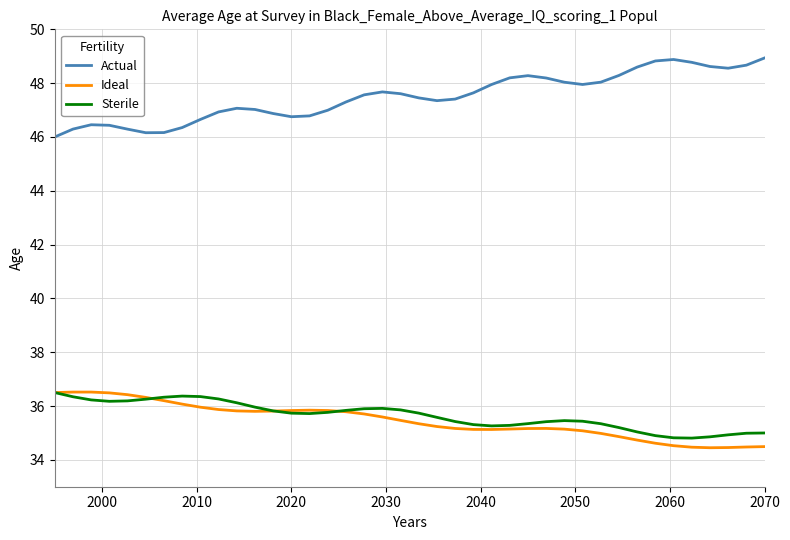

What is the greatest value displayed?

48.9